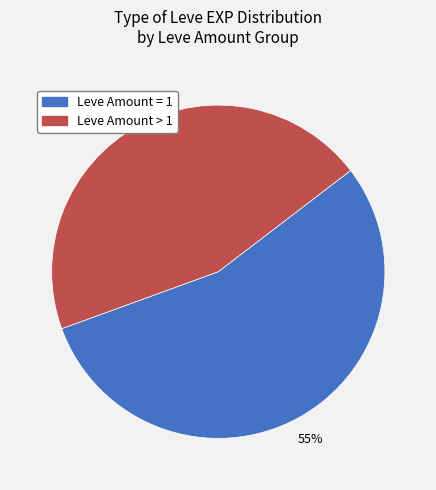

To the nearest percent, what is the average slice percentage?

50%